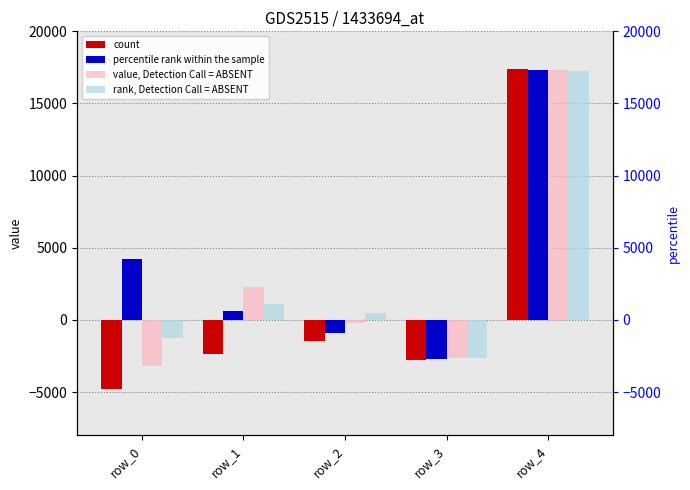

What is the value of the percentile rank within the sample bar at the 5th from the left?

17331.6